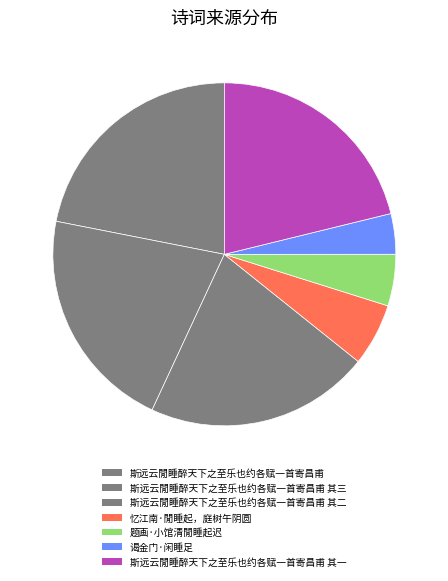

Do 斯远云閒睡醉天下之至乐也约各赋一首寄昌甫 其二 and 题画·小馆清閒睡起迟 together represent more than half of the pie?

No